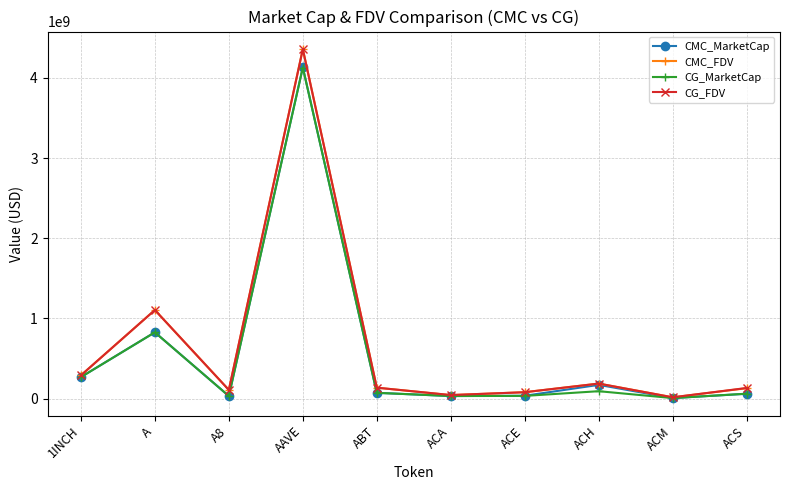

Which series changed the most between AAVE and ACH?

CMC_FDV